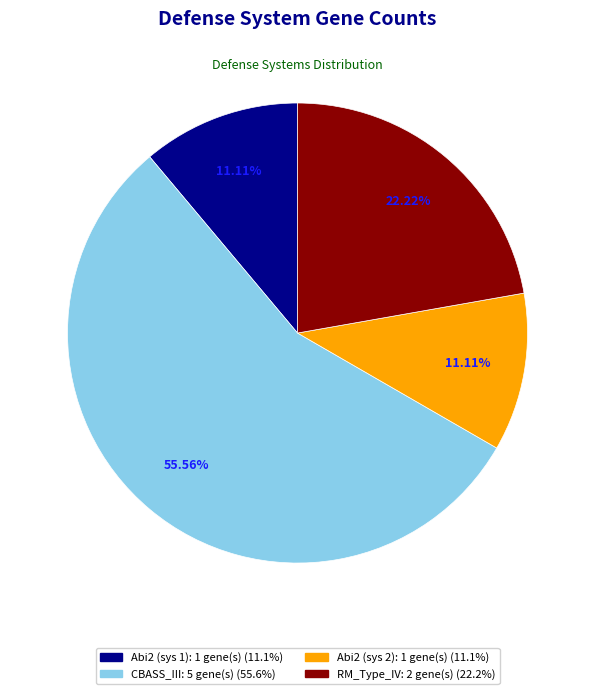

How many slices are in this pie chart?

4